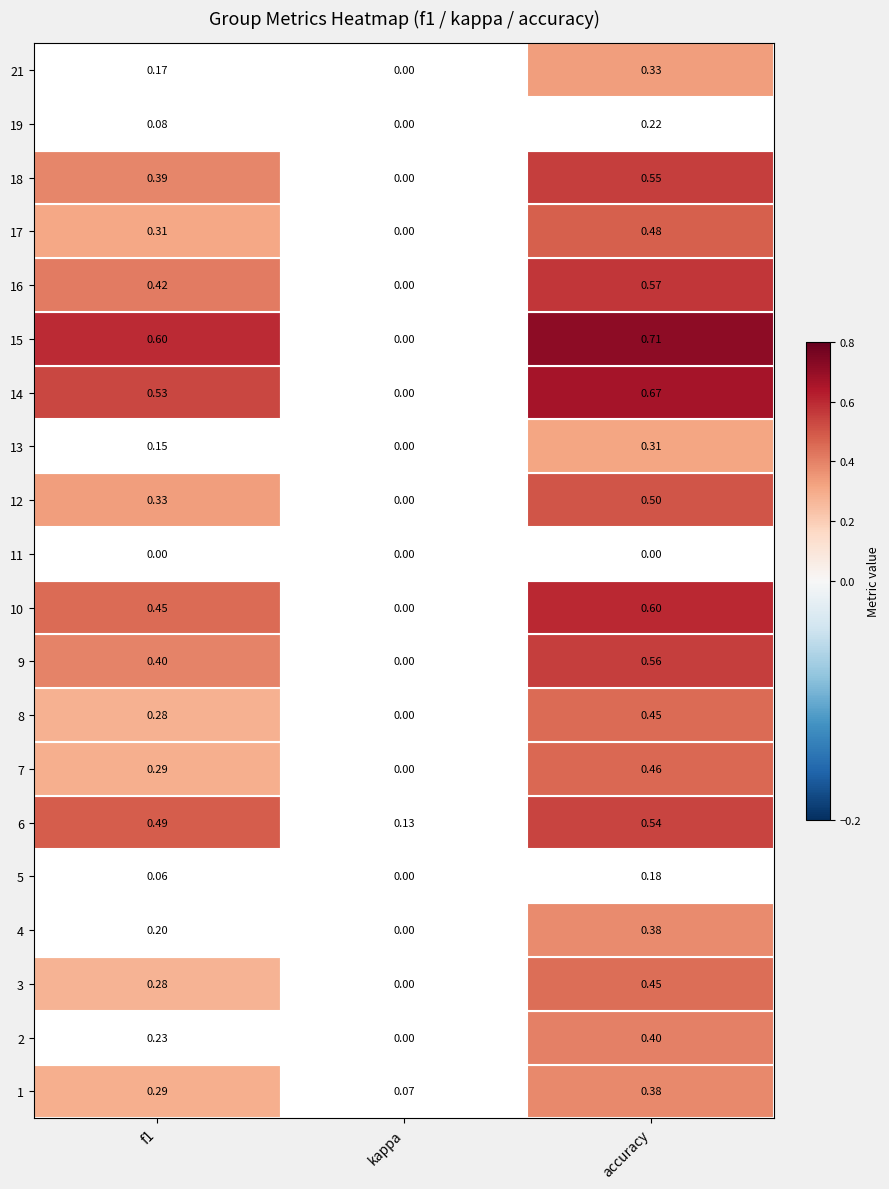

What value does the 1 series have at 6?

0.3